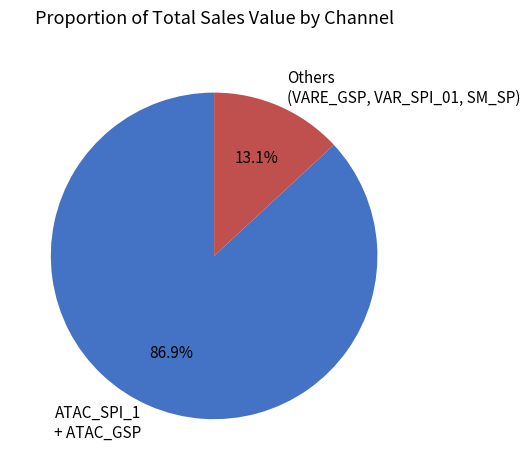

How many slices are in this pie chart?

2